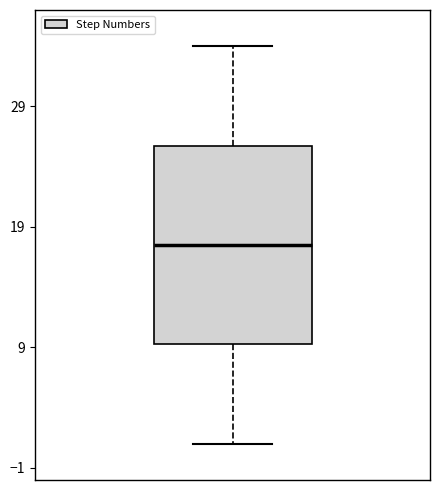

Transcribe this box plot: give where the median line is, the range the box spans, and where the two whiskers end, as read against the y-axis. The values are not printed on the chart, so give them approximately, as read against the axis.

median 18, box 9 to 26, whiskers 1 to 34